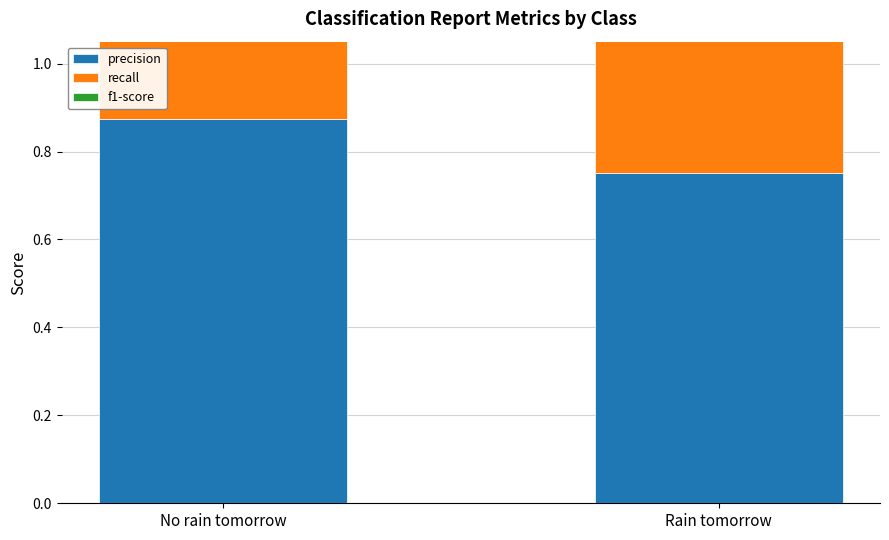

At No rain tomorrow, list the series in order from largest to smallest.

recall, f1-score, precision